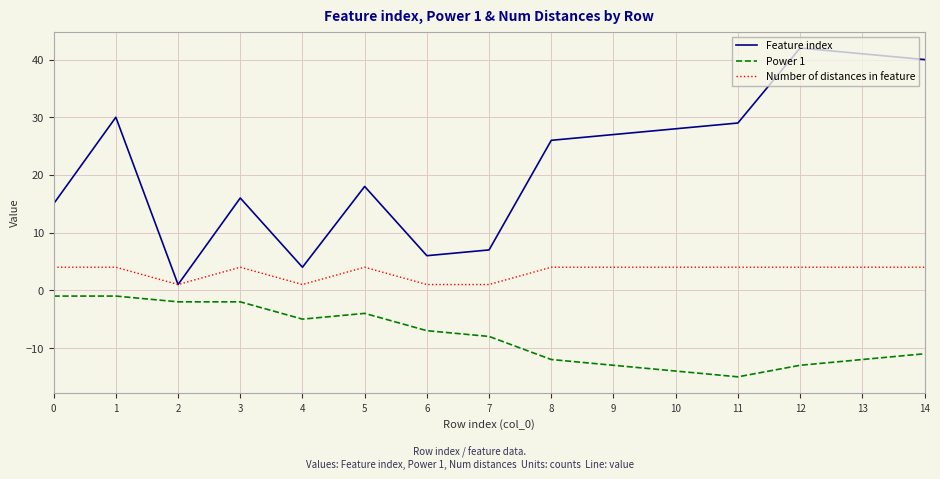

At 14, list the series in order from smallest to largest.

Power 1, Number of distances in feature, Feature index